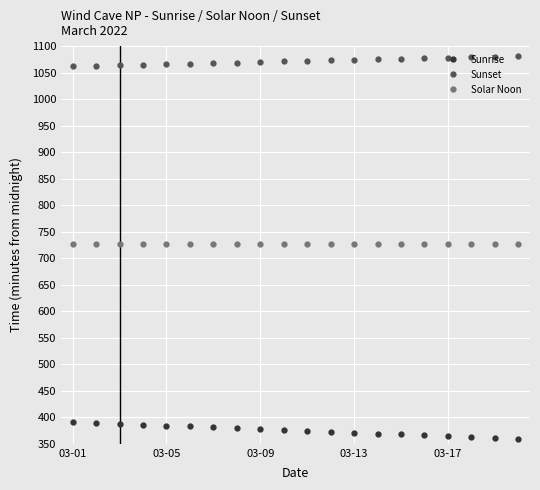

What is the minimum value shown in the chart?

359